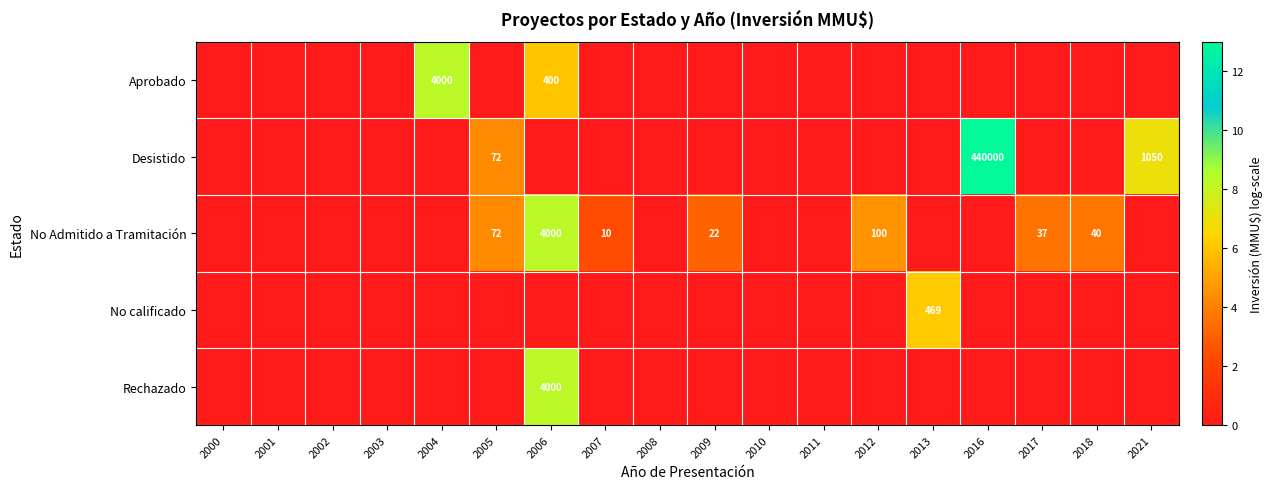

The No Admitido a Tramitación series shows 3 at 2007. True or false?

False